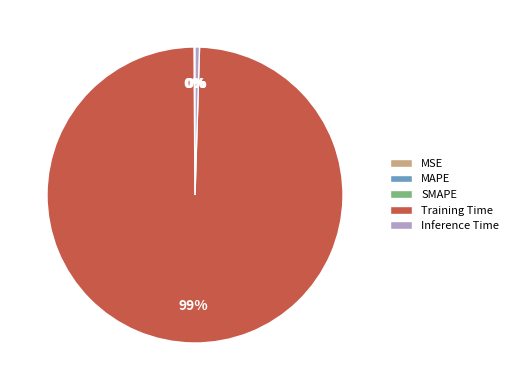

Is it true that Training Time is 89% of the pie?

False